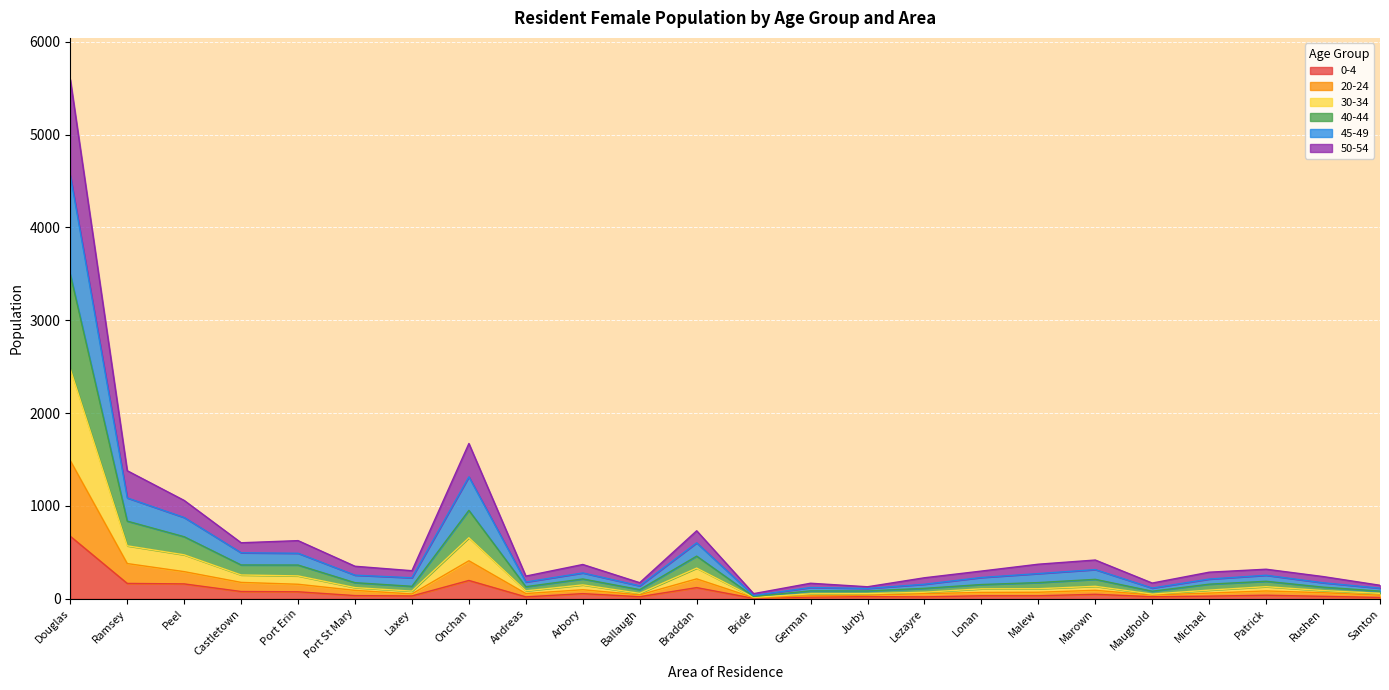

At which category is the sum across all series the highest?

Douglas